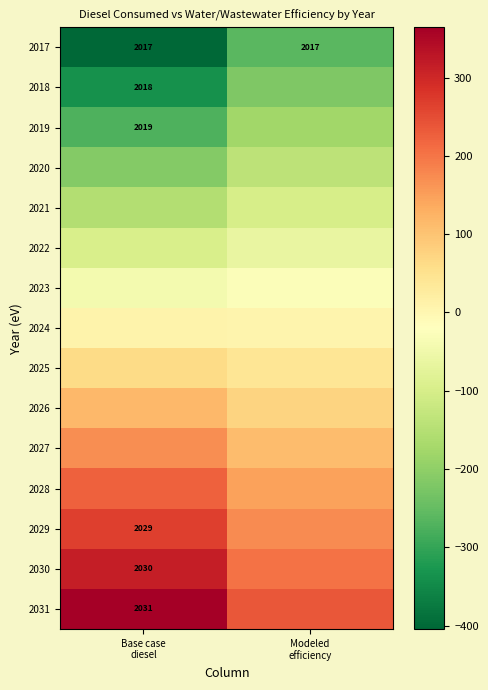

Rank the series at Base case diesel from lowest to highest value.

2017, 2018, 2019, 2020, 2021, 2022, 2023, 2024, 2025, 2026, 2027, 2028, 2029, 2030, 2031